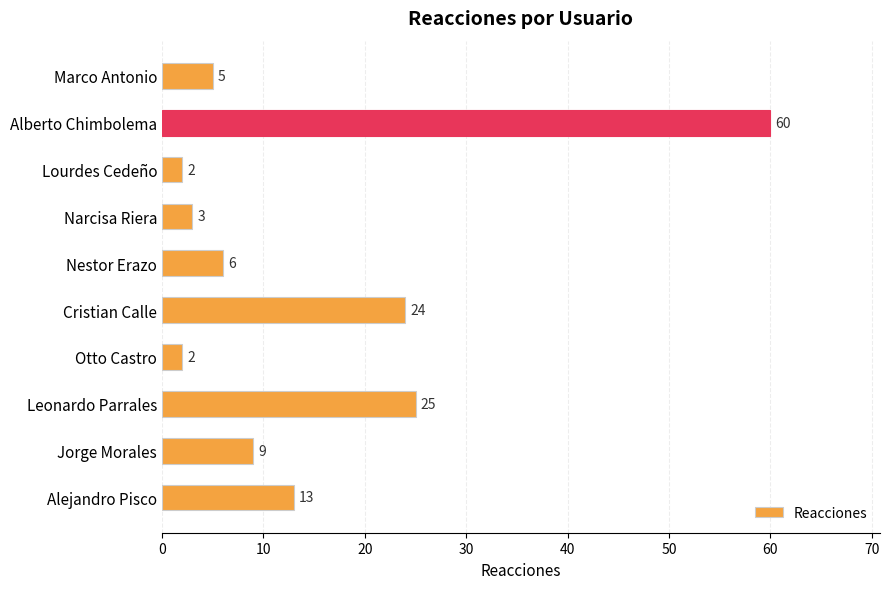

What is the change in value from Marco Antonio to Alejandro Pisco?

+8